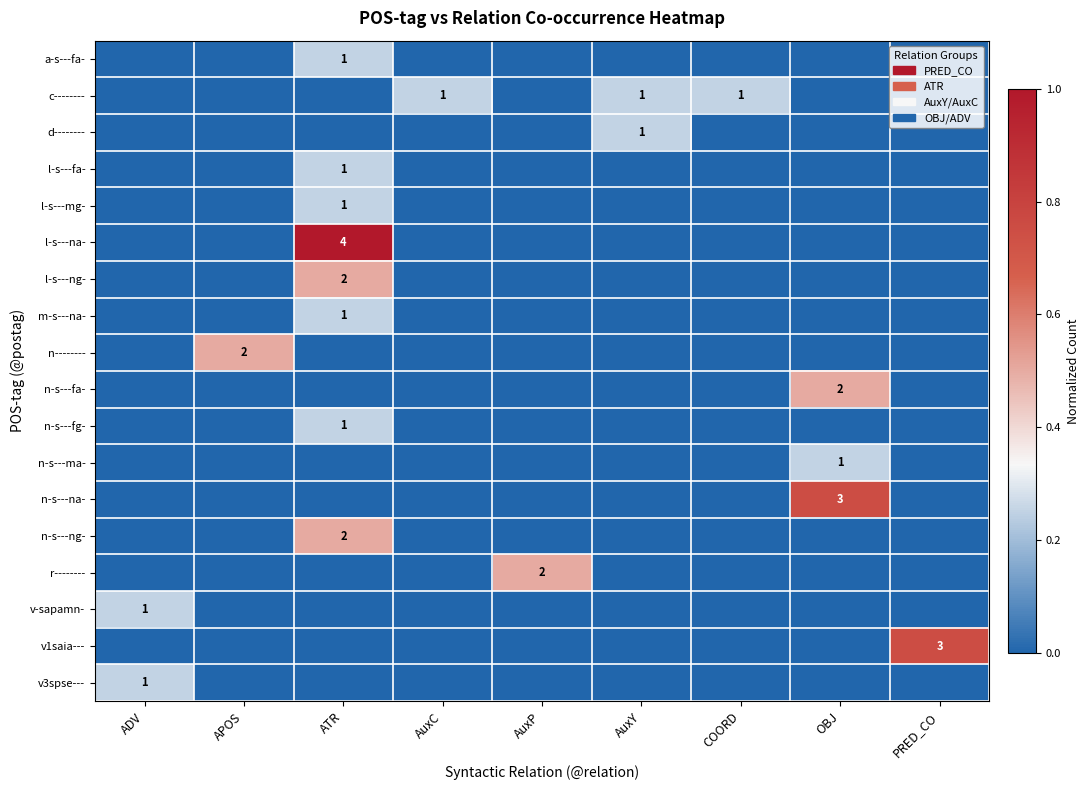

How many data points in n-s---ma- are above 0?

1